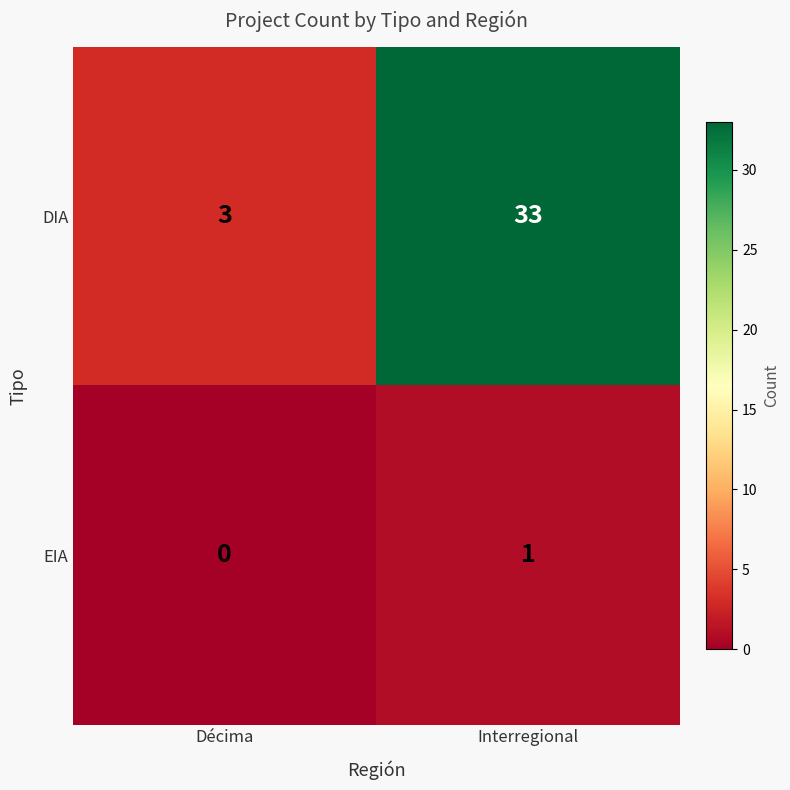

List the series in order of their peak value, lowest first.

EIA, DIA